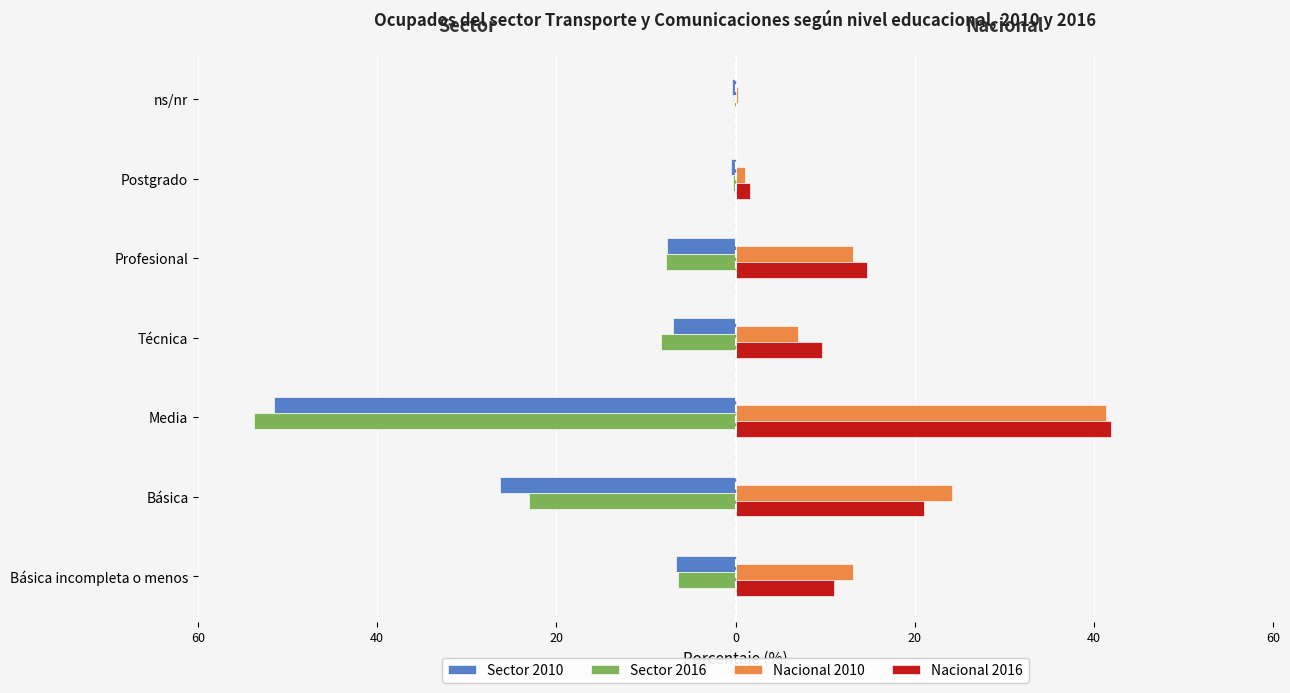

What are all the series names shown in the legend?

Sector 2010, Sector 2016, Nacional 2010, Nacional 2016